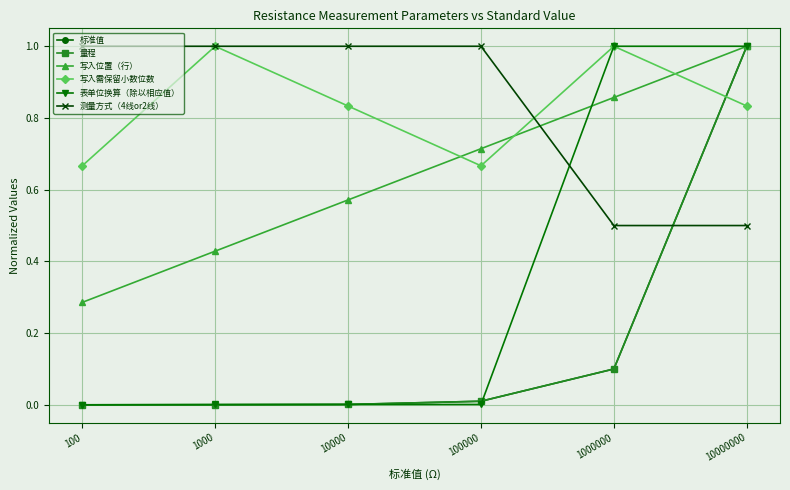

True or false: 测量方式（4线or2线） and 表单位换算（除以相应值） cross at least once.

True